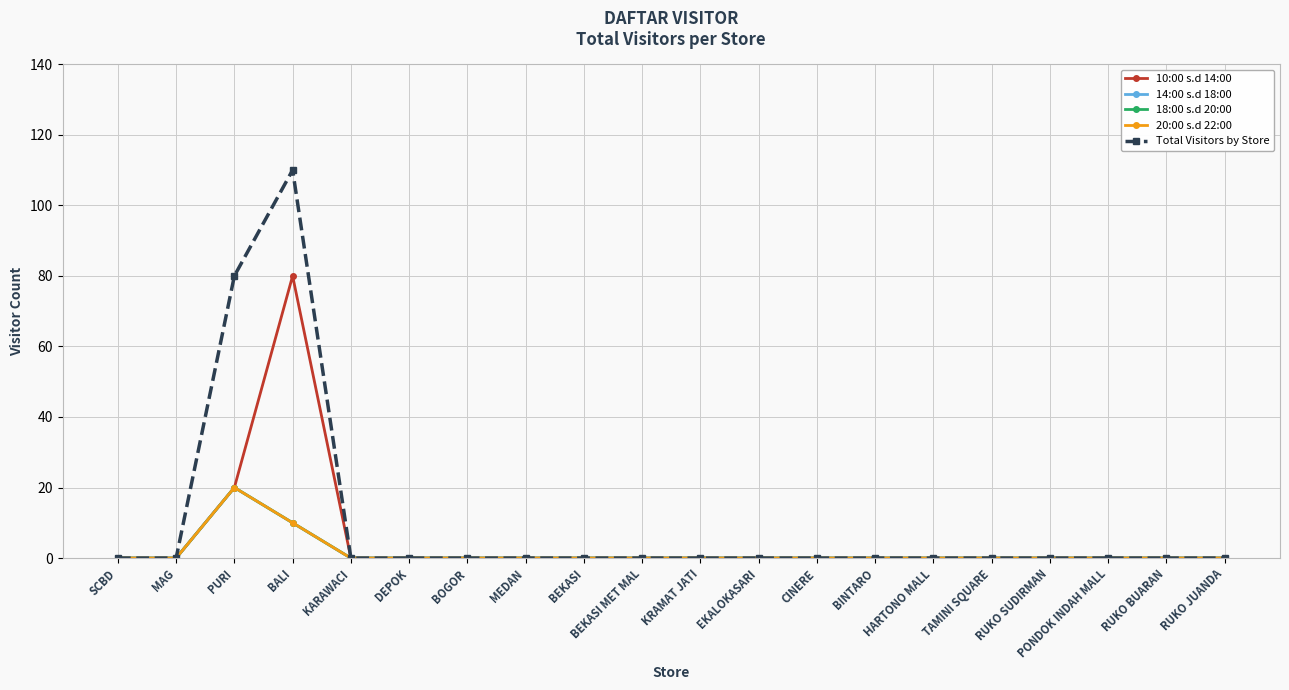

The 20:00 s.d 22:00 series shows 0 at BEKASI MET MAL. True or false?

True